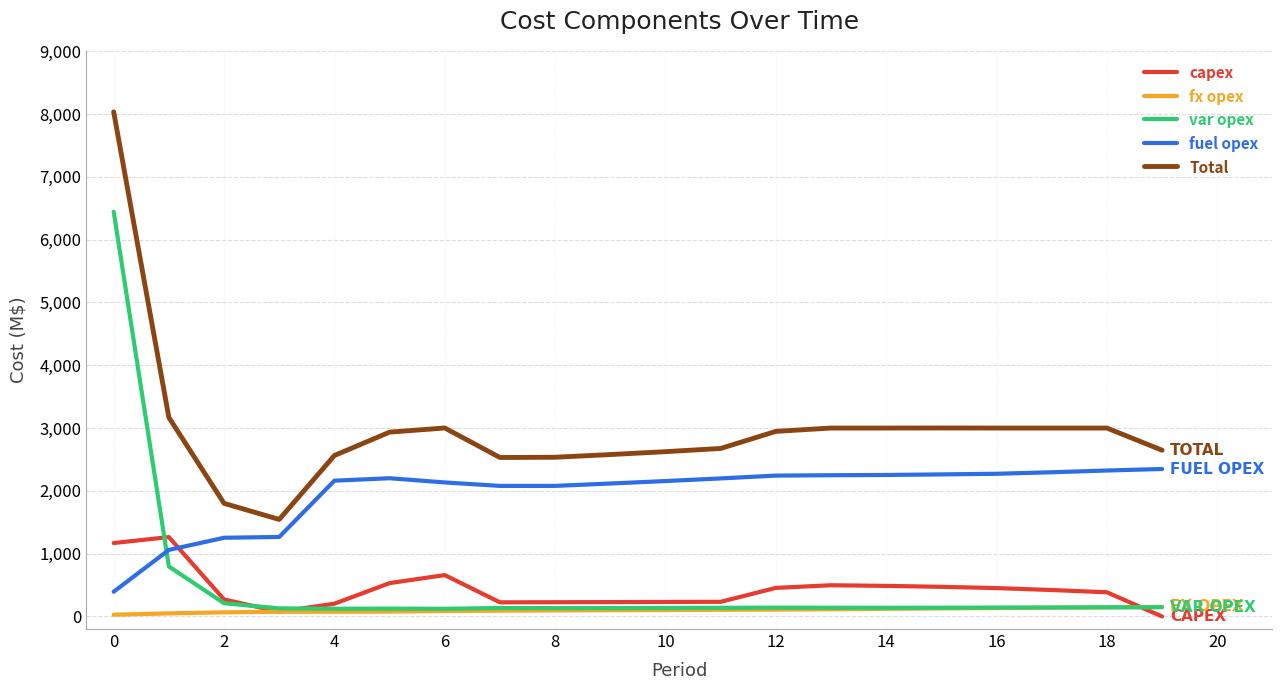

What is the sum of all fuel opex values?

39346